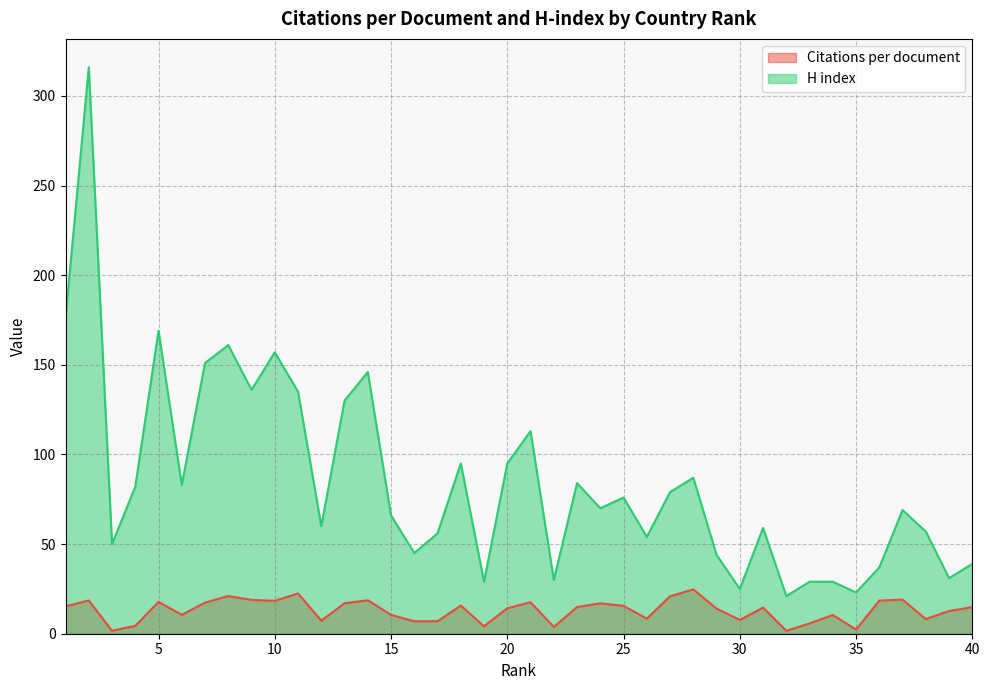

What is the difference between the H index values at 28 and 16?

42.0